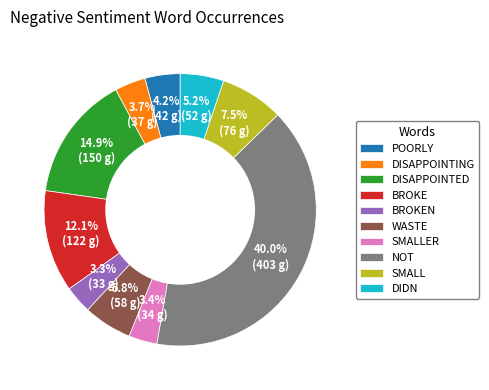

Approximately how many times larger is the value at SMALLER compared to BROKE?

0.3